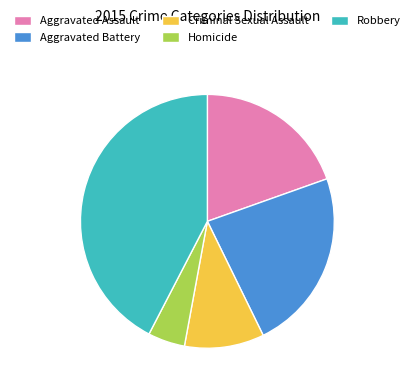

Between Aggravated Assault and Homicide, which is larger?

Aggravated Assault